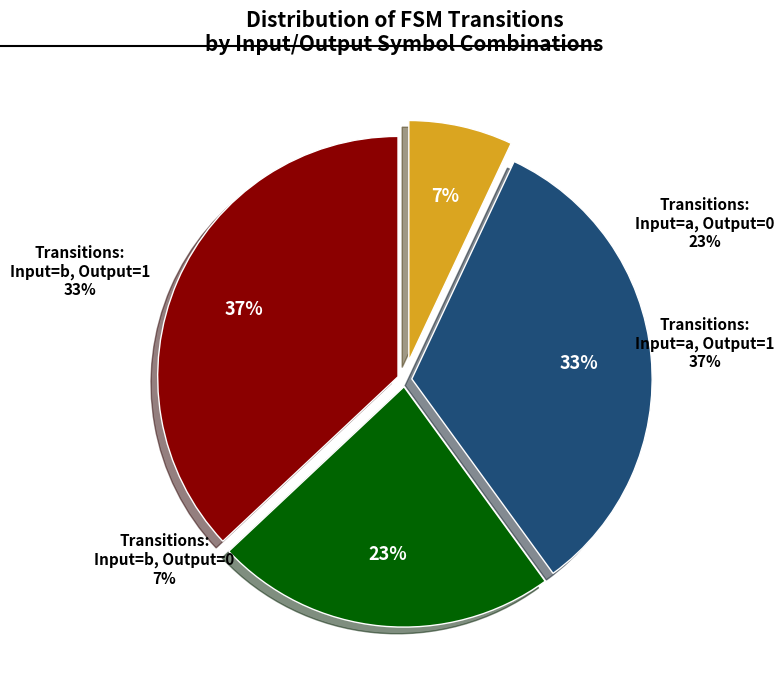

How many segments does this pie chart have?

4